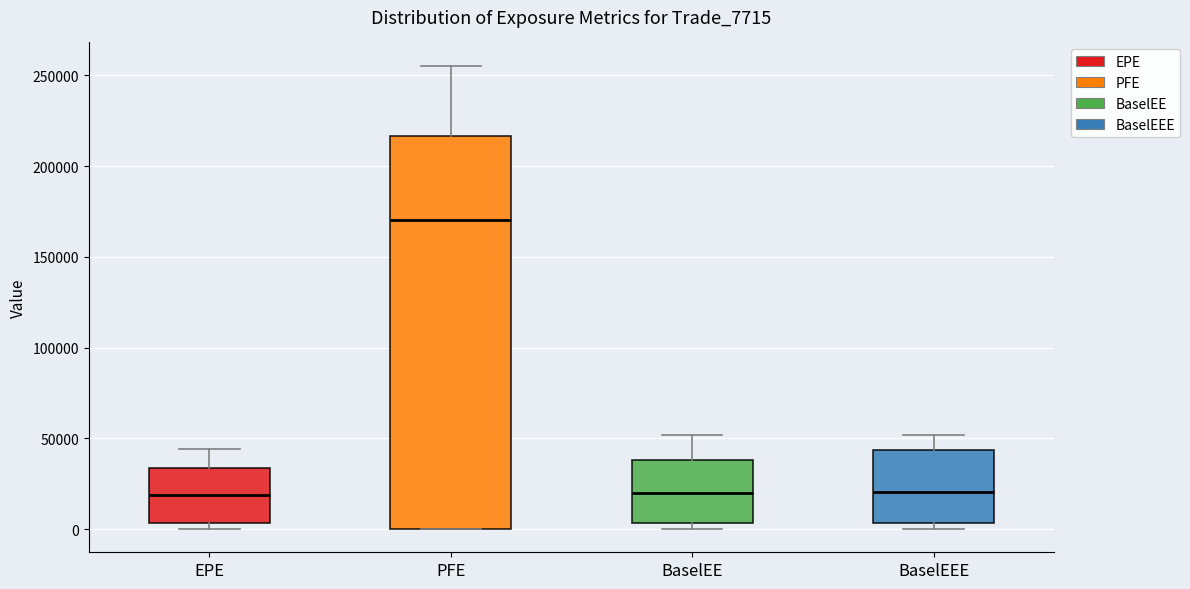

Which box is the tallest, from its lower edge to its upper edge?

PFE